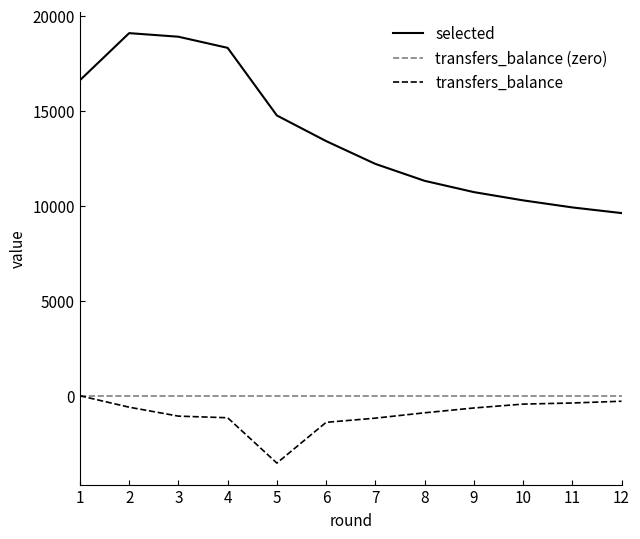

At how many categories does at least one series exceed 6980?

12